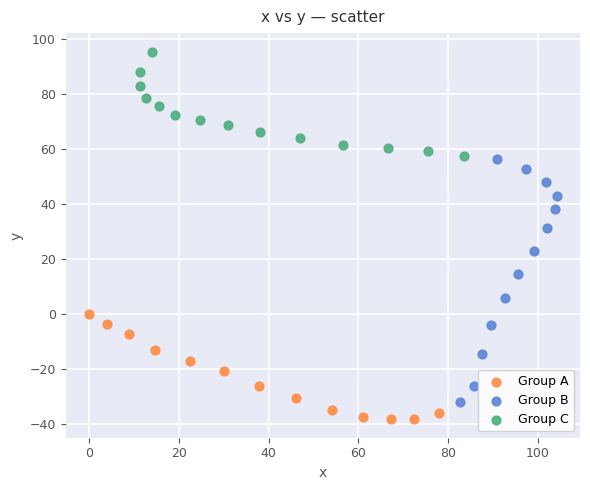

Which series has the largest Y range (max minus min)?

Group B